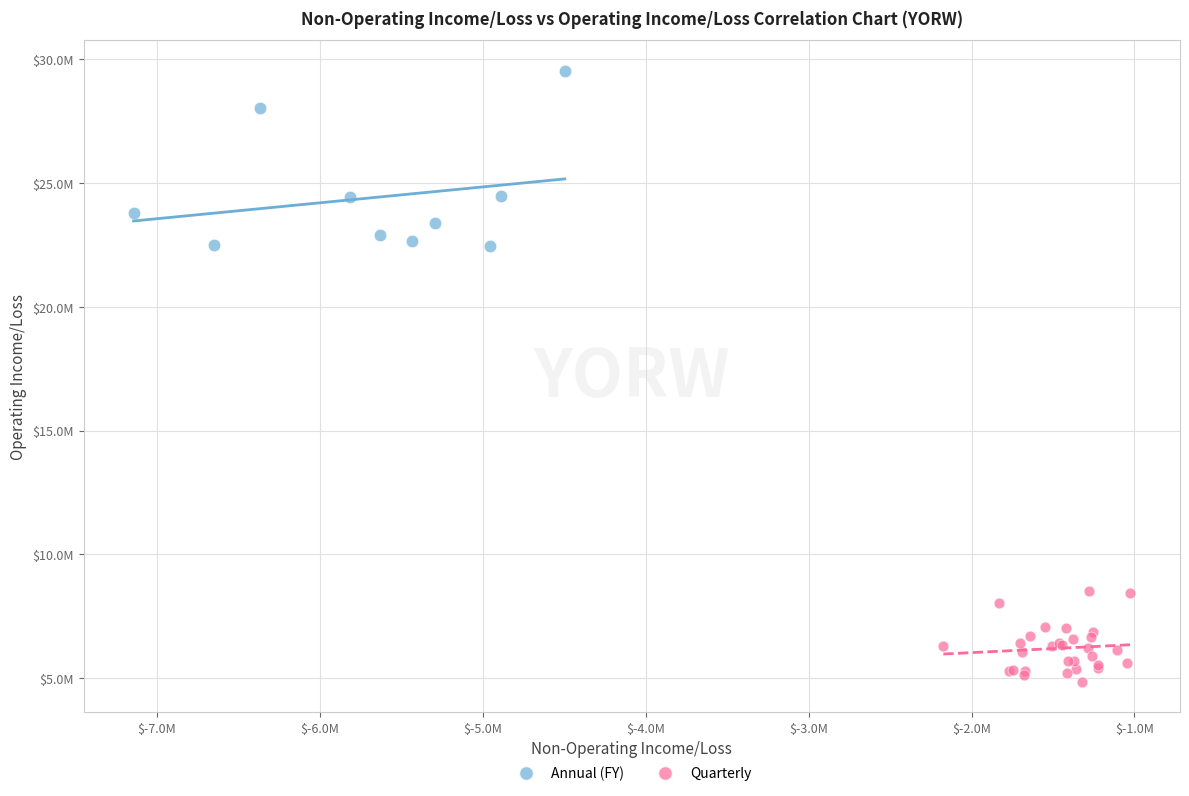

What are all the series names shown in the legend?

Annual (FY), Quarterly